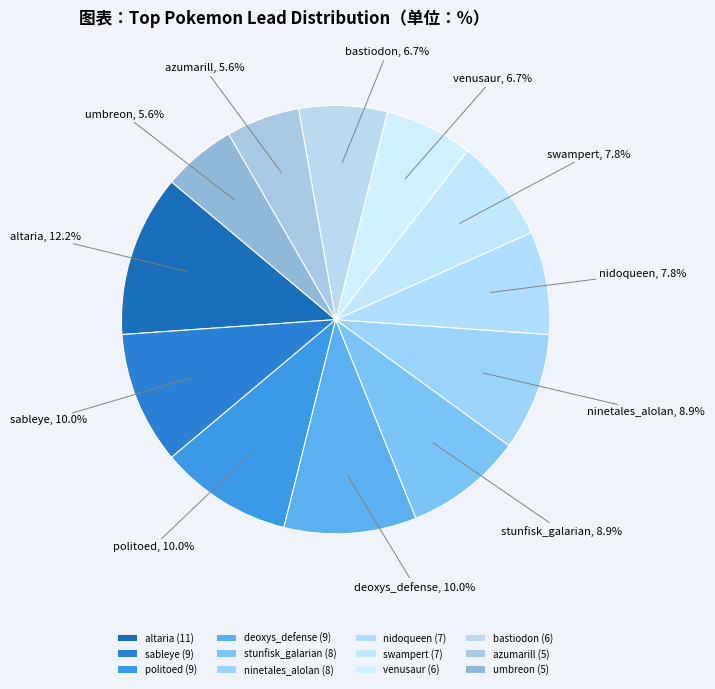

What percentage is the politoed slice, to the nearest percent?

10%